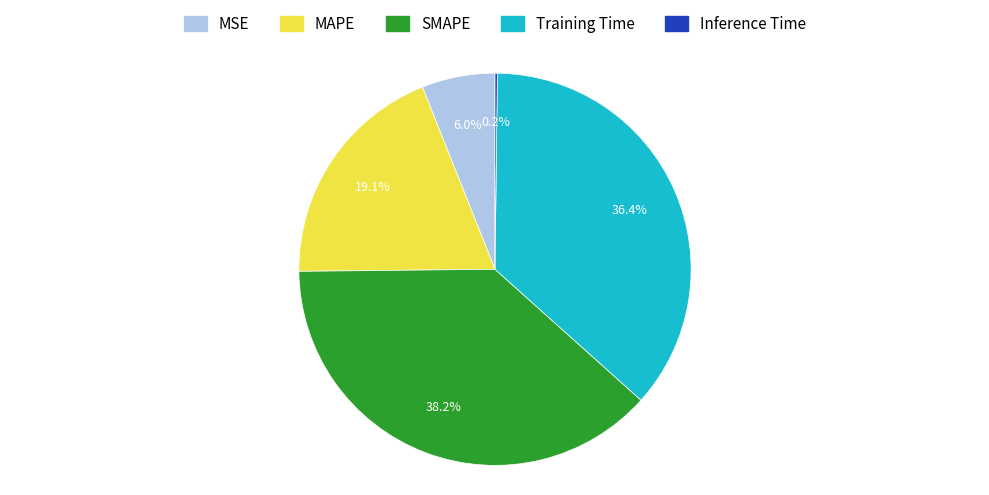

Is it true that Training Time is 36% of the pie?

True